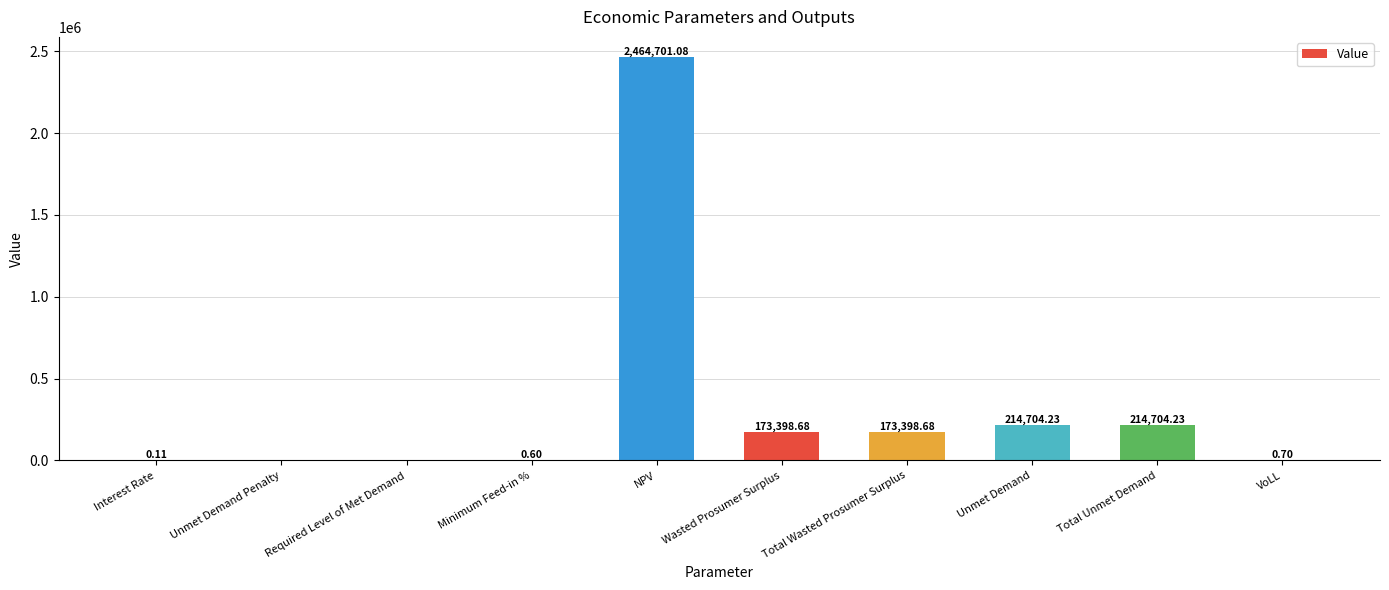

Are the bars horizontal?

No